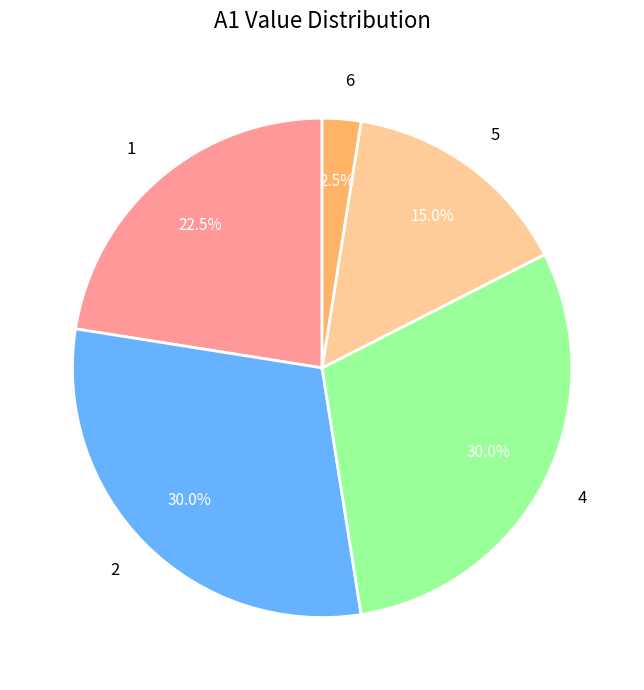

What portion of the pie excludes 6?

97.5%